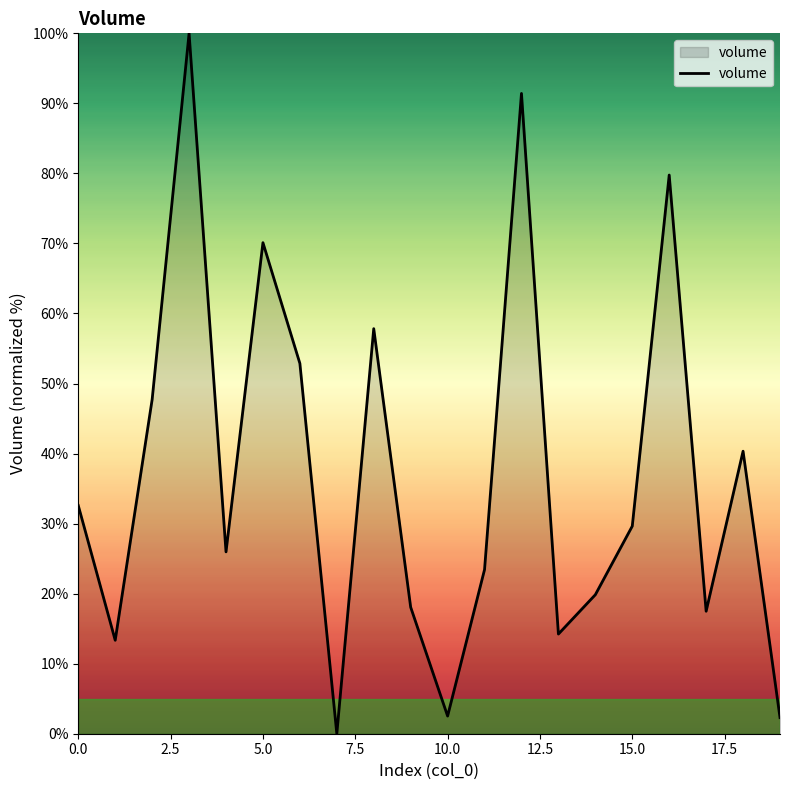

What is the difference between the maximum and minimum values?

100.0